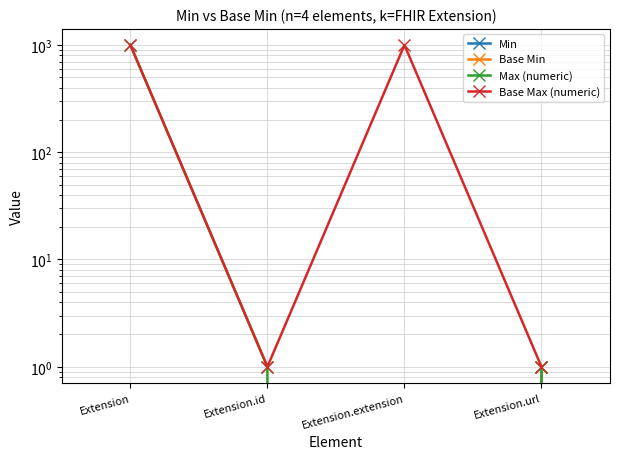

True or false: Max (numeric) has a value of 1 at Extension.url.

True